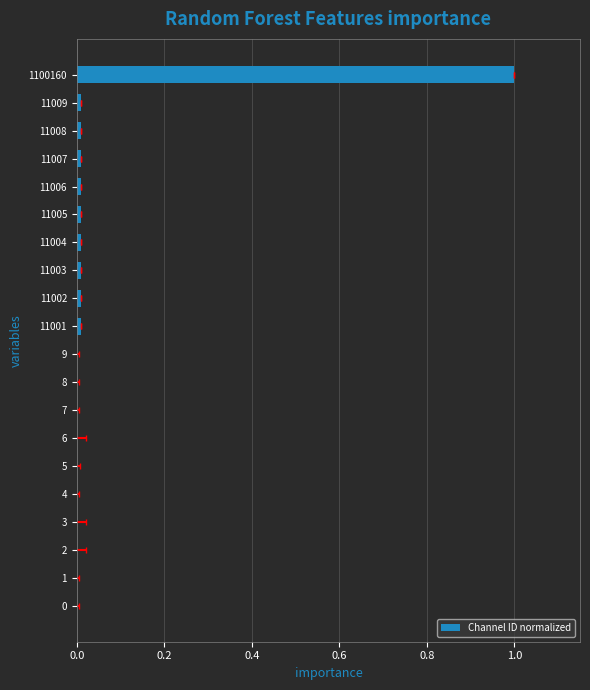

Count the number of values greater than 0.

19